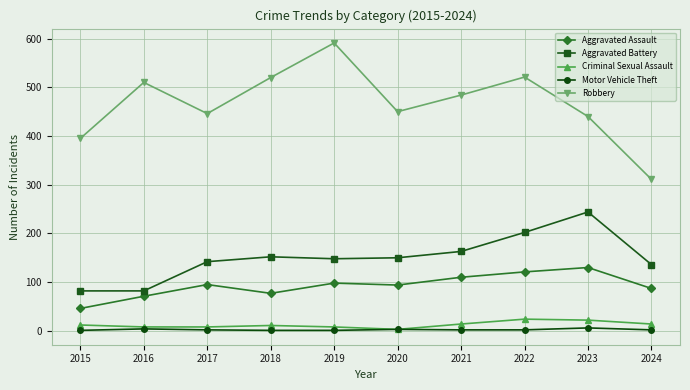

The value of Aggravated Battery at 2019 is 99. True or false?

False